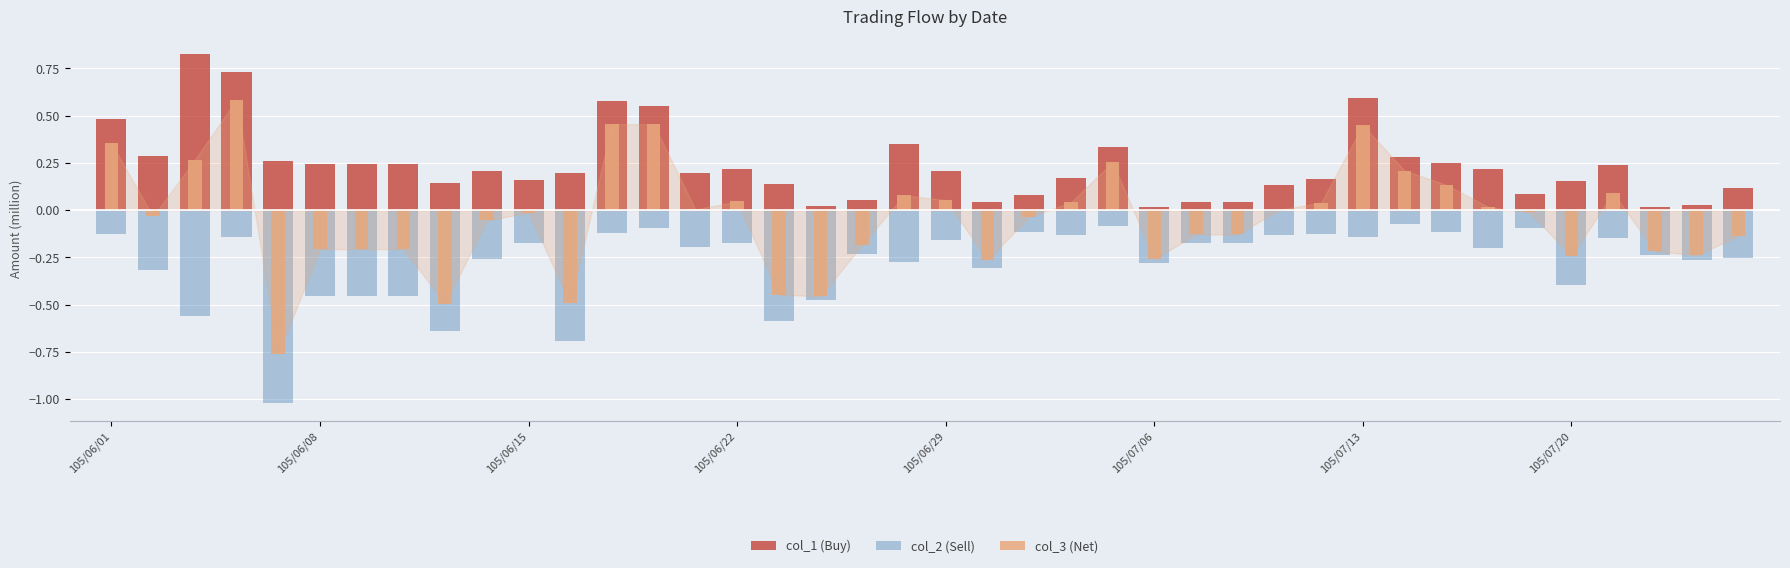

What are all the series names shown in the legend?

col_1 (Buy), col_2 (Sell), col_3 (Net)